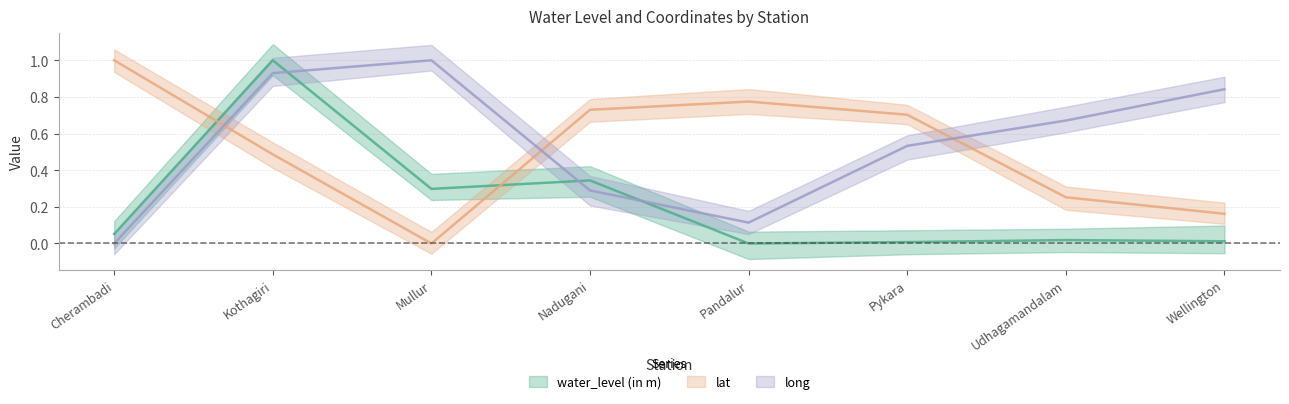

At which category does lat reach its first local peak?

Pandalur